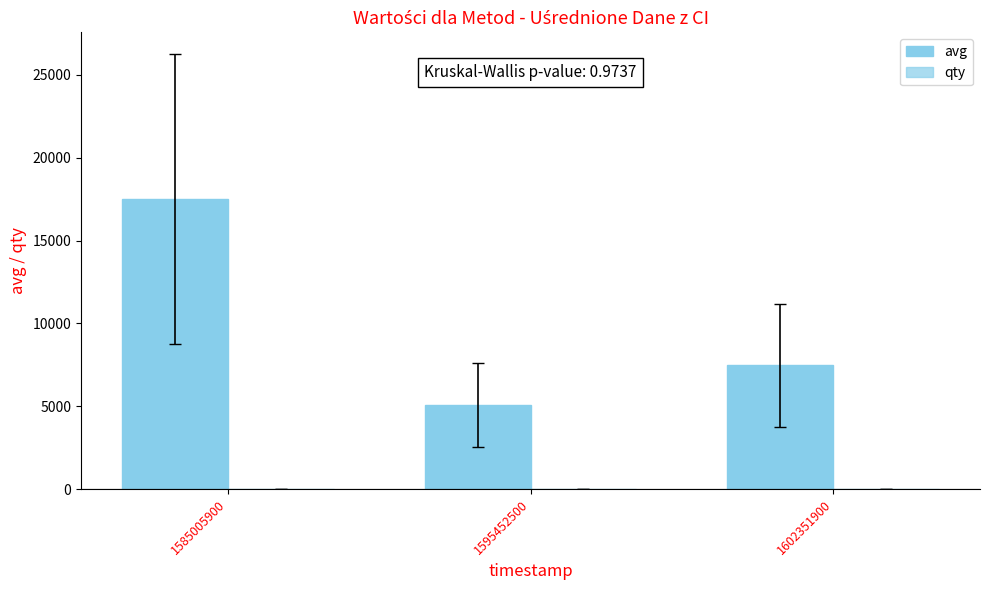

Are the bars horizontal?

No